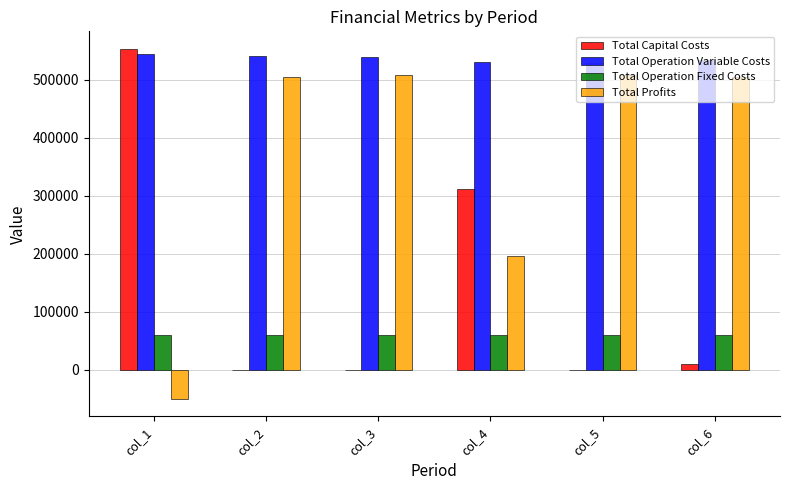

Is the value of Total Capital Costs at col_1 greater than the value of Total Profits at col_2?

Yes